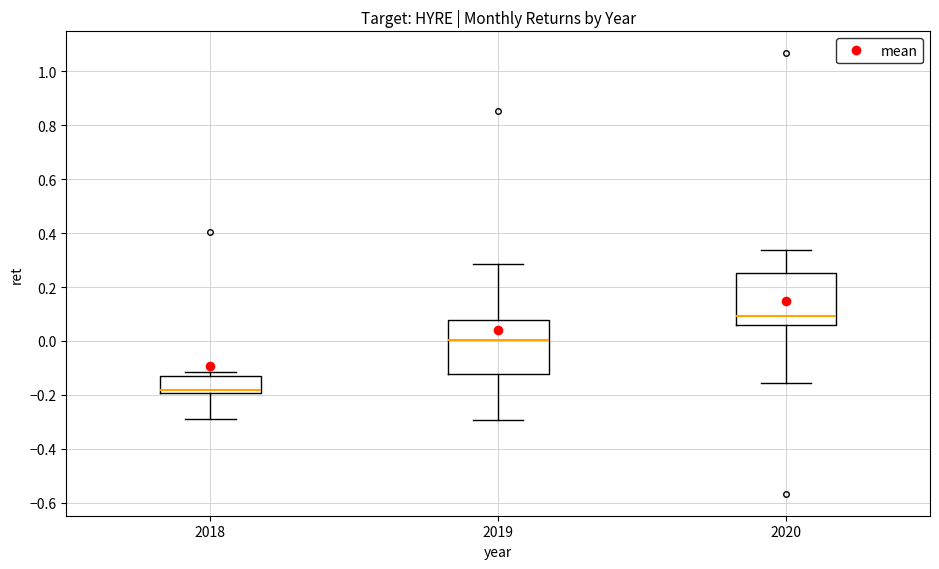

Reading left to right, transcribe this box plot: for each box, give where its median line is, the range the box spans, and where its two whiskers end, as read against the y-axis. The values are not printed on the chart, so give them approximately, as read against the axis.

2018: median -0.18, box -0.20 to -0.12, whiskers -0.30 to -0.12 (just above the box's upper edge)
2019: median 0.00, box -0.12 to 0.08, whiskers -0.30 to 0.28
2020: median 0.10, box 0.06 to 0.26, whiskers -0.16 to 0.34